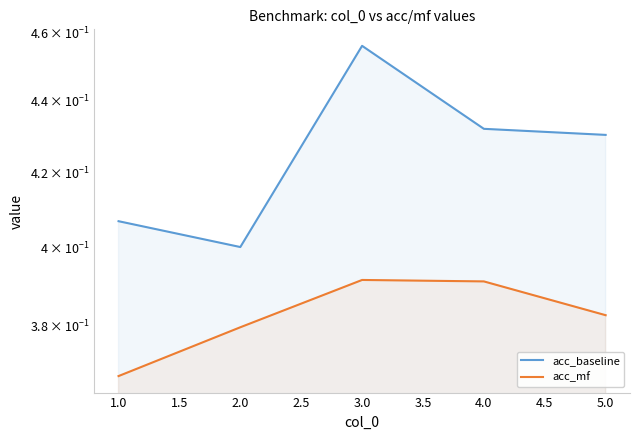

List the series in order of their overall mean, highest first.

acc_baseline, acc_mf